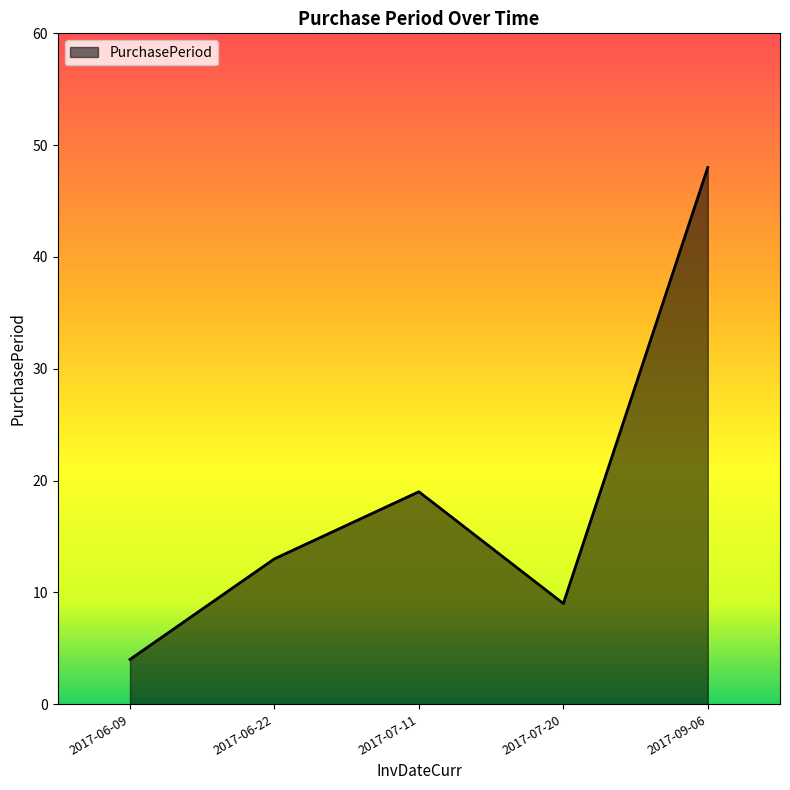

How many categories are shown in the chart?

5